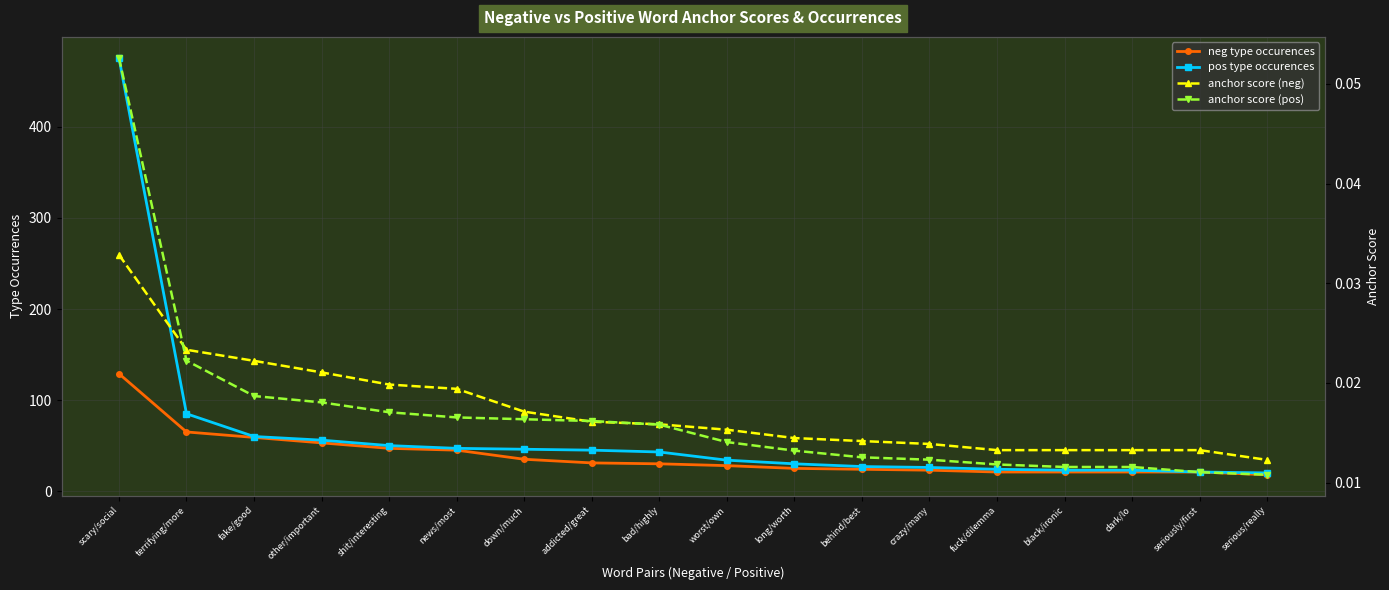

What is the greatest value displayed?

476.0